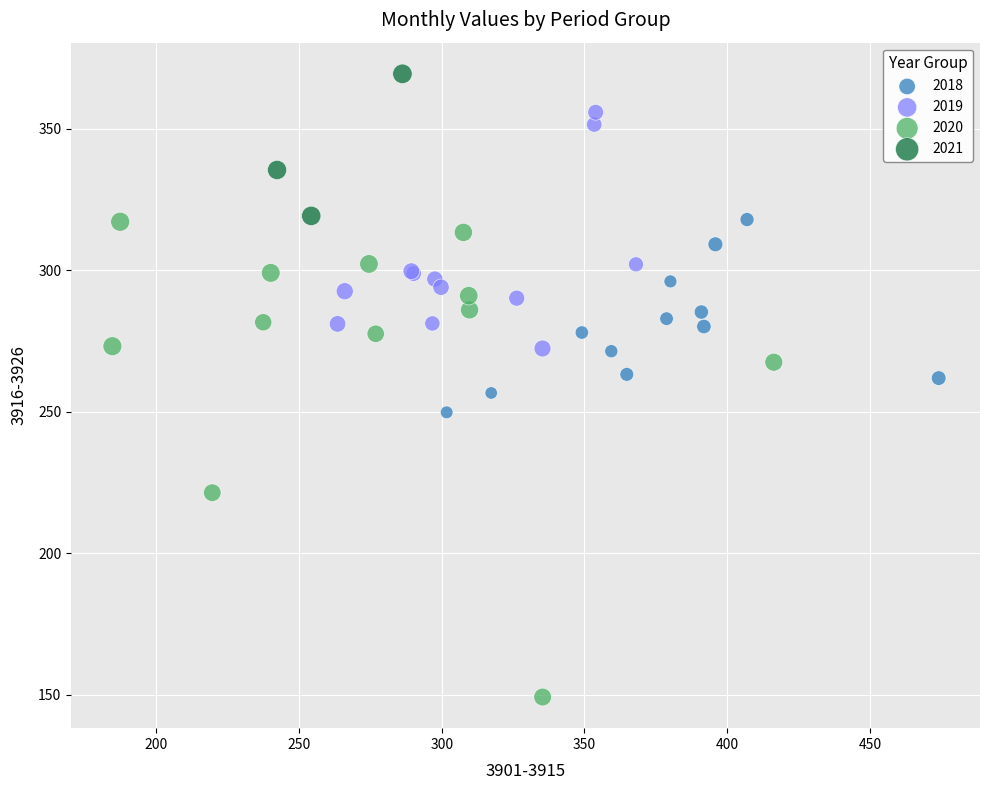

Which series has the widest spread of Y values?

2020